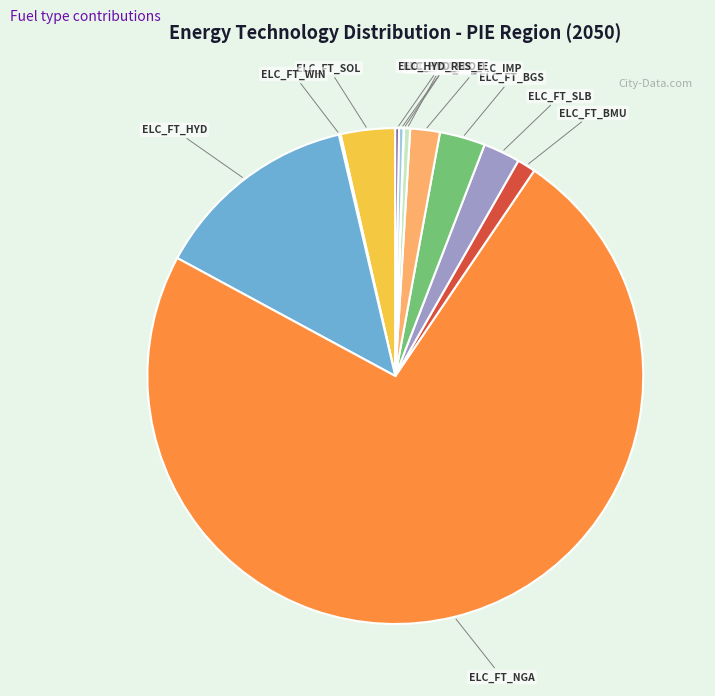

Does any single category account for the majority?

Yes